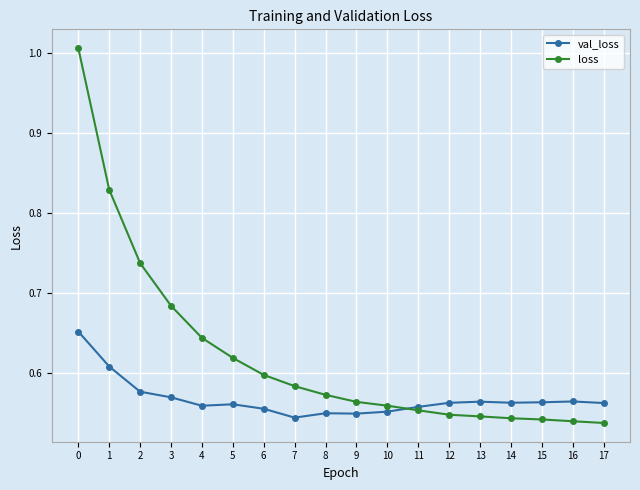

What is the difference between the second highest and minimum values in the loss series?

0.3